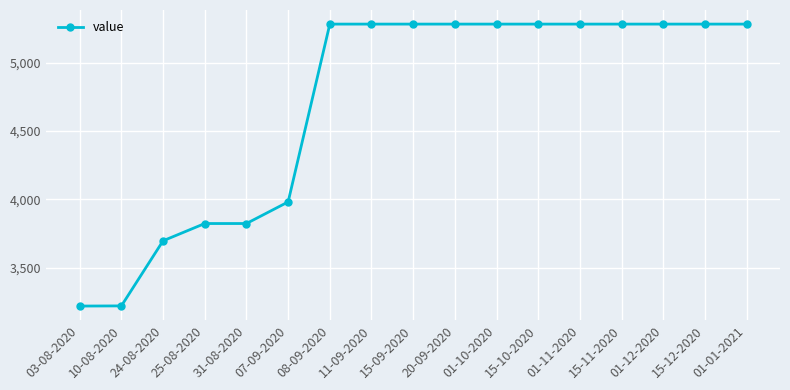

What is the difference between the values at 31-08-2020 and 10-08-2020?

602.3